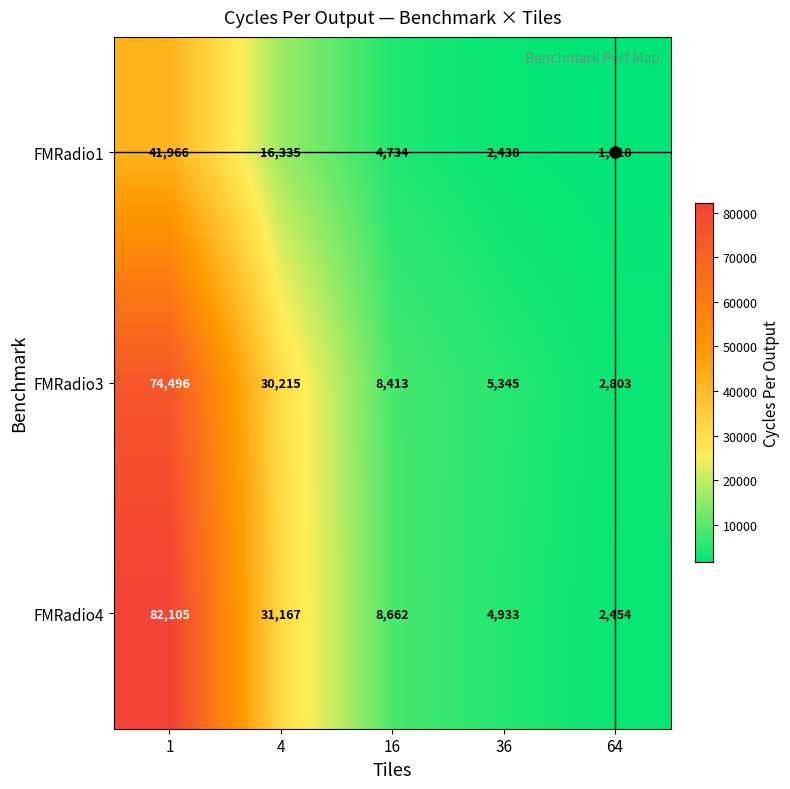

What is the approximate value of FMRadio3 at 64, to the nearest 50?

2800